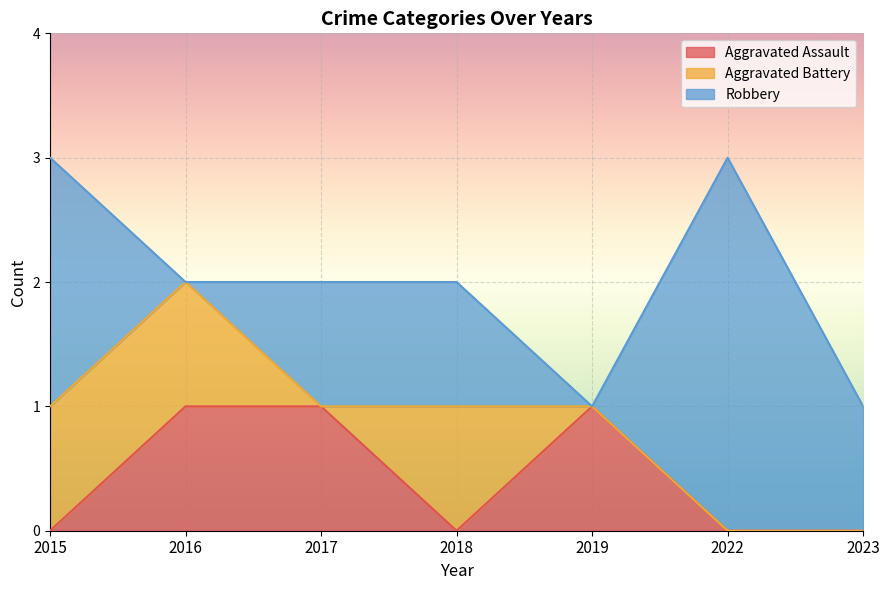

How many interior local valleys does the Aggravated Assault series have?

1